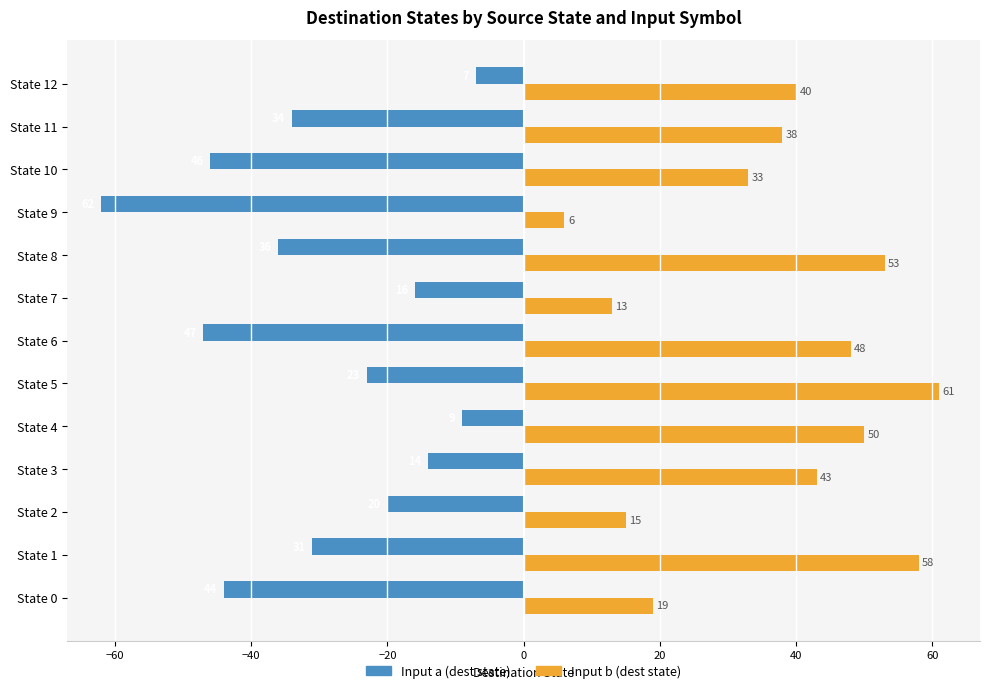

What is the difference between the second highest and minimum values in the Input b (dest state) series?

52